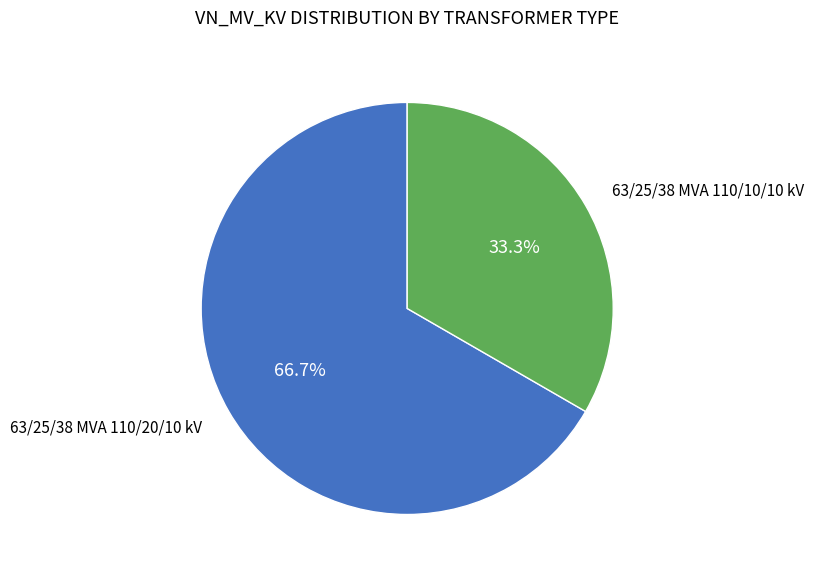

Is there any slice that represents more than half of the pie?

Yes